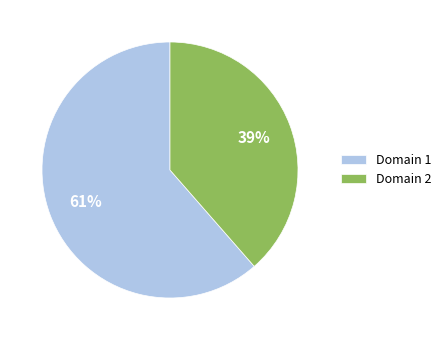

Combined, do Domain 1 and Domain 2 account for over 50%?

Yes